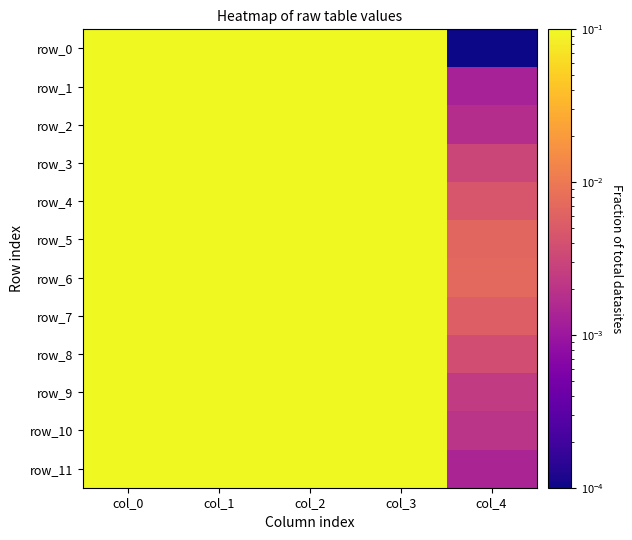

What is the total value across all series at col_3?

11.0